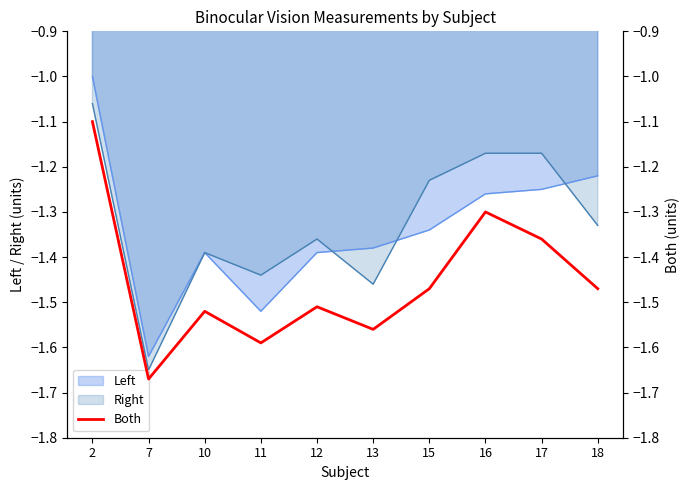

Reading left to right, extract all data points from this chart.

2=-1.1	7=-1.7	10=-1.5	11=-1.6	12=-1.5	13=-1.6	15=-1.5	16=-1.3	17=-1.4	18=-1.5